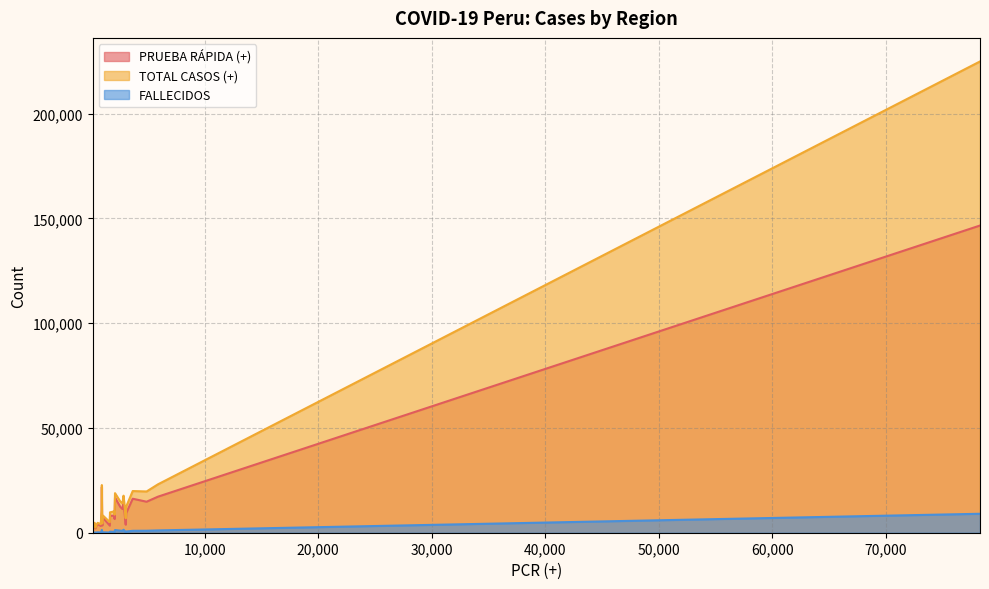

List the series in order of their peak value, lowest first.

FALLECIDOS, PRUEBA RÁPIDA (+), TOTAL CASOS (+)